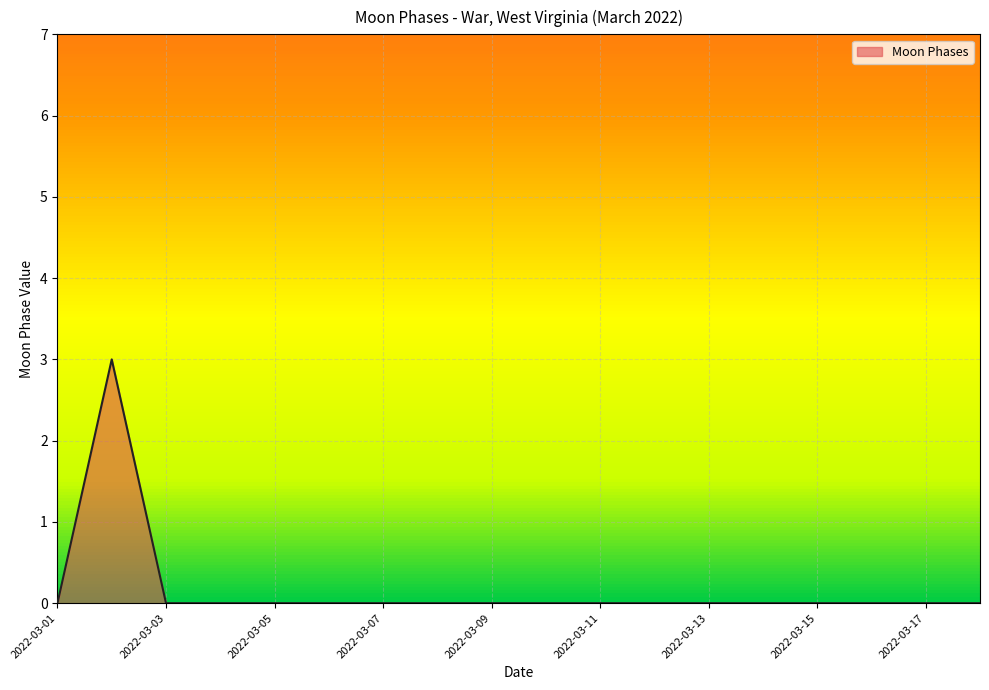

What is the difference between the maximum and minimum values?

3